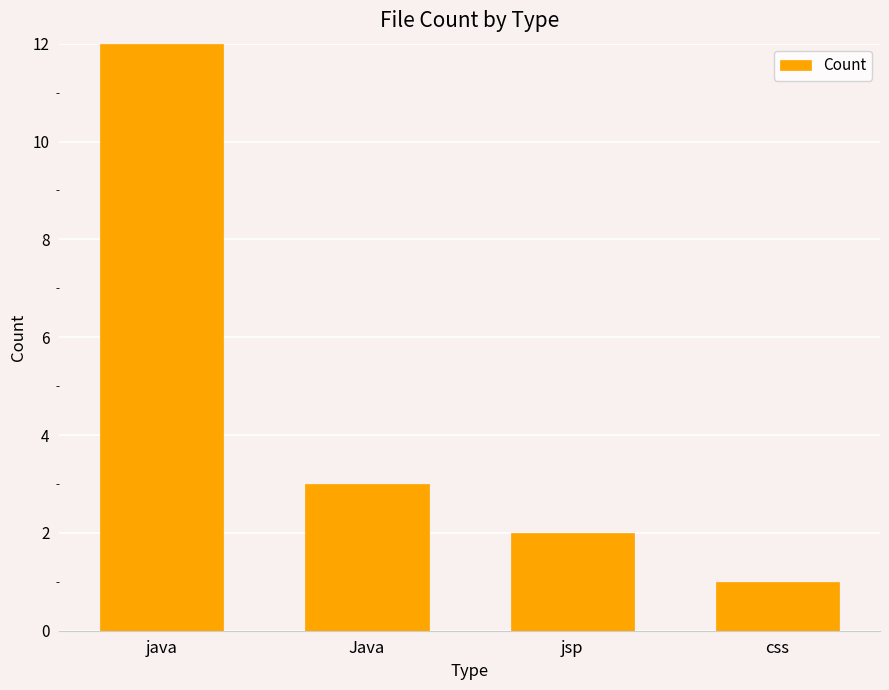

What is the sum of all values?

18